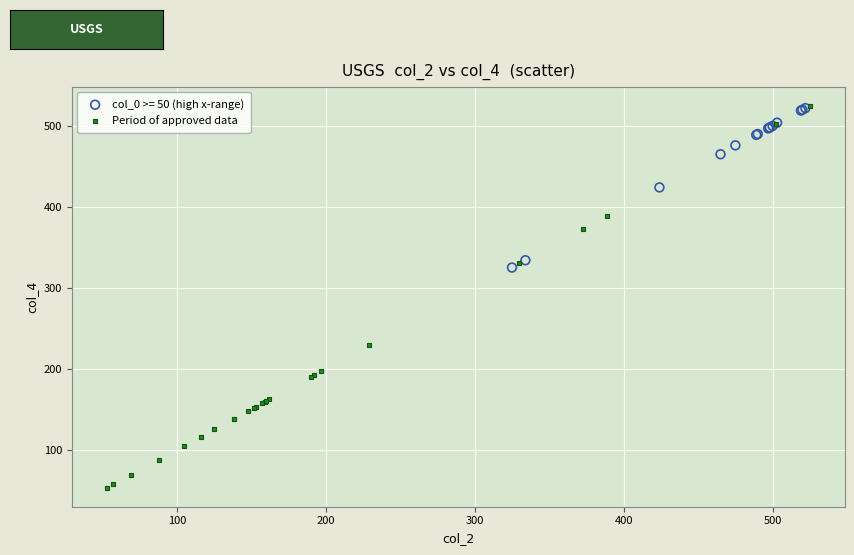

Which series contains the lowest Y value?

Period of approved data